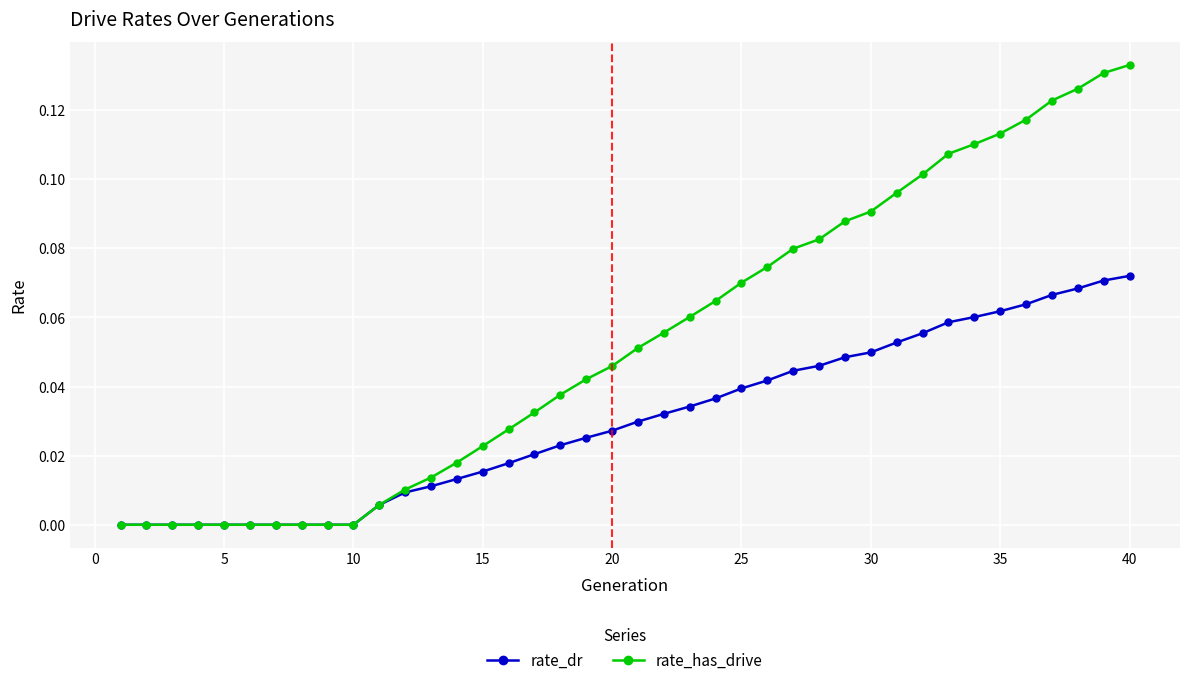

Which series has the largest total across all categories?

rate_has_drive